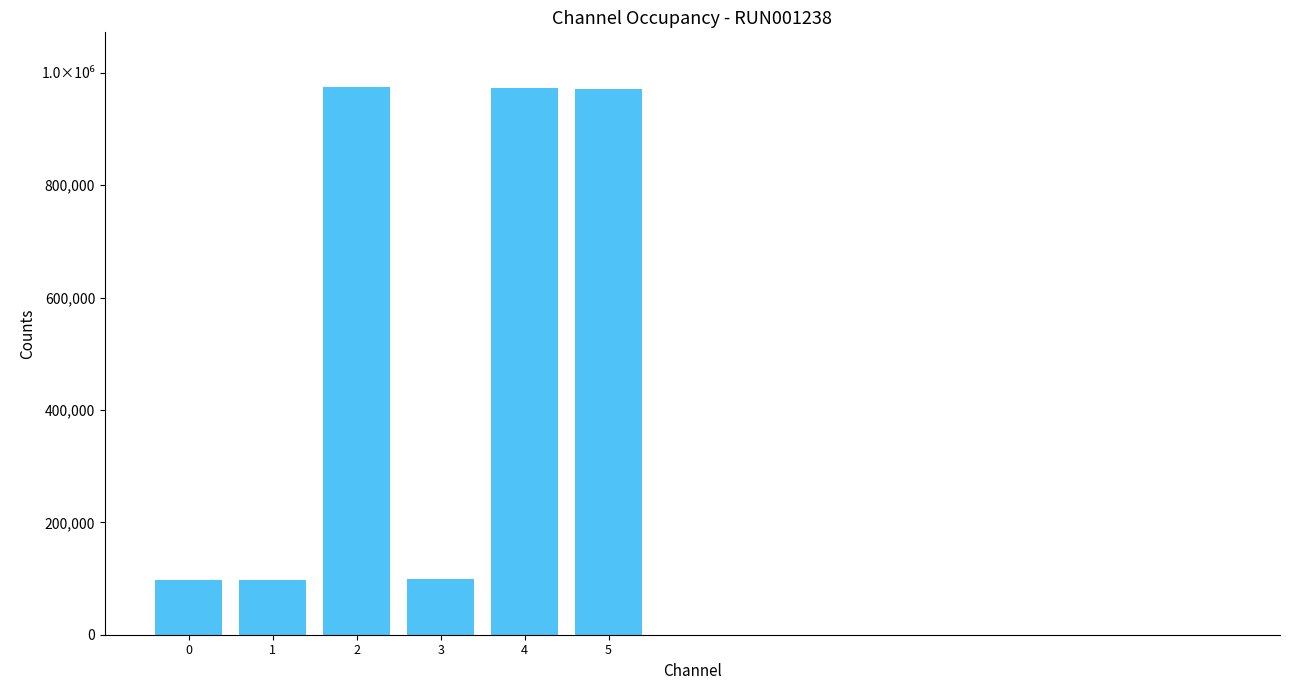

Does the chart contain any negative values?

No